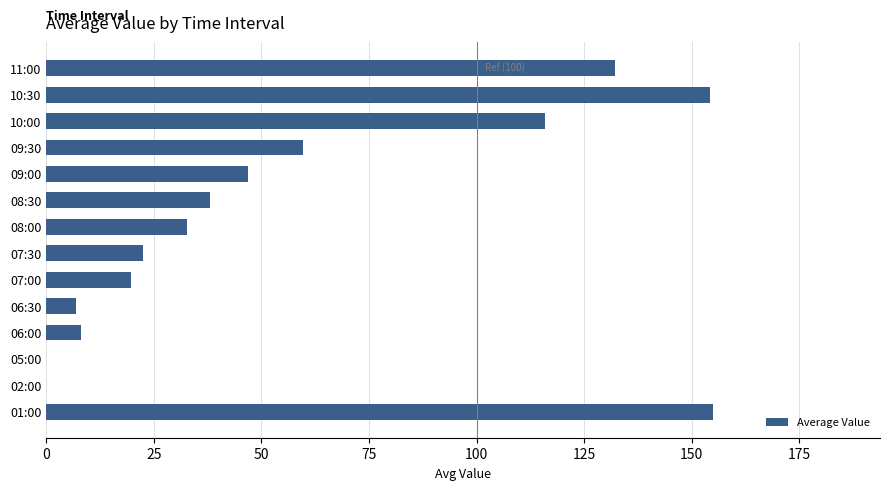

What is the change in value from 06:00 to 10:30?

+146.3